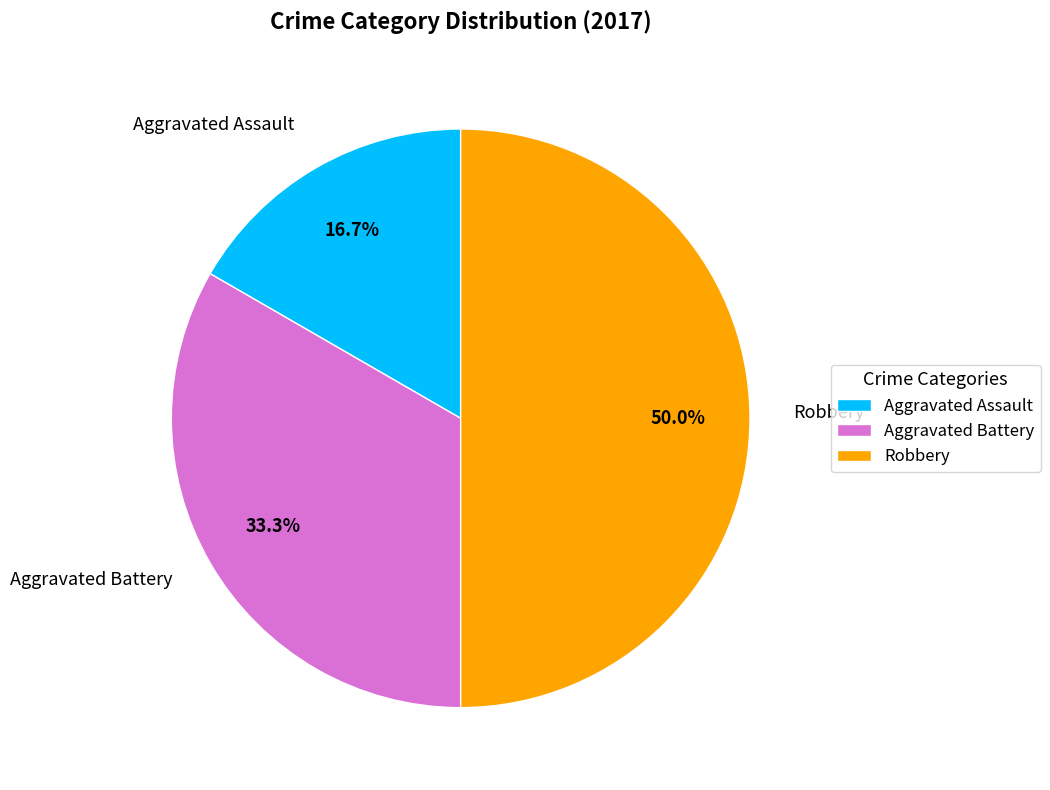

How many segments does this pie chart have?

3